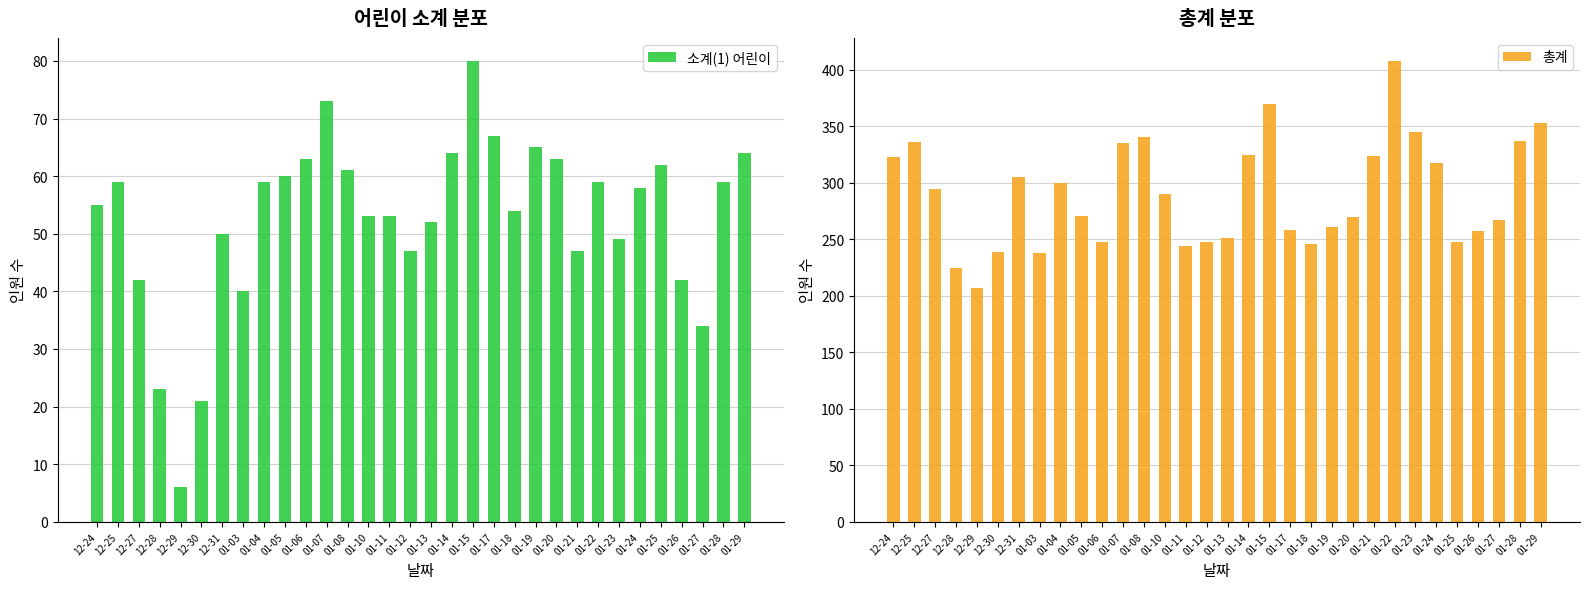

Reading left to right, extract all data points from this chart.

소계(1) 어린이: 12-24=55	12-25=59	12-27=42	12-28=23	12-29=6	12-30=21	12-31=50	01-03=40	01-04=59	01-05=60	01-06=63	01-07=73	01-08=61	01-10=53	01-11=53	01-12=47	01-13=52	01-14=64	01-15=80	01-17=67	01-18=54	01-19=65	01-20=63	01-21=47	01-22=59	01-23=49	01-24=58	01-25=62	01-26=42	01-27=34	01-28=59	01-29=64
총계: 12-24=323	12-25=336	12-27=295	12-28=225	12-29=207	12-30=239	12-31=305	01-03=238	01-04=300	01-05=271	01-06=248	01-07=335	01-08=341	01-10=290	01-11=244	01-12=248	01-13=251	01-14=325	01-15=370	01-17=258	01-18=246	01-19=261	01-20=270	01-21=324	01-22=408	01-23=345	01-24=318	01-25=248	01-26=257	01-27=267	01-28=337	01-29=353